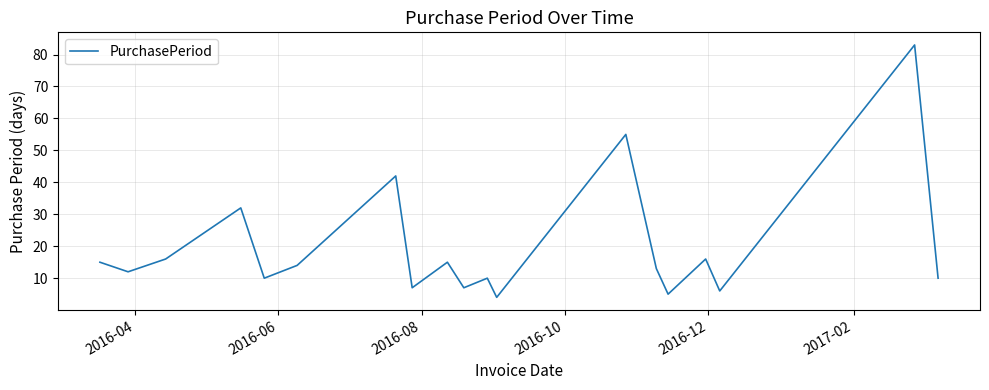

What is the maximum value shown in the chart?

83